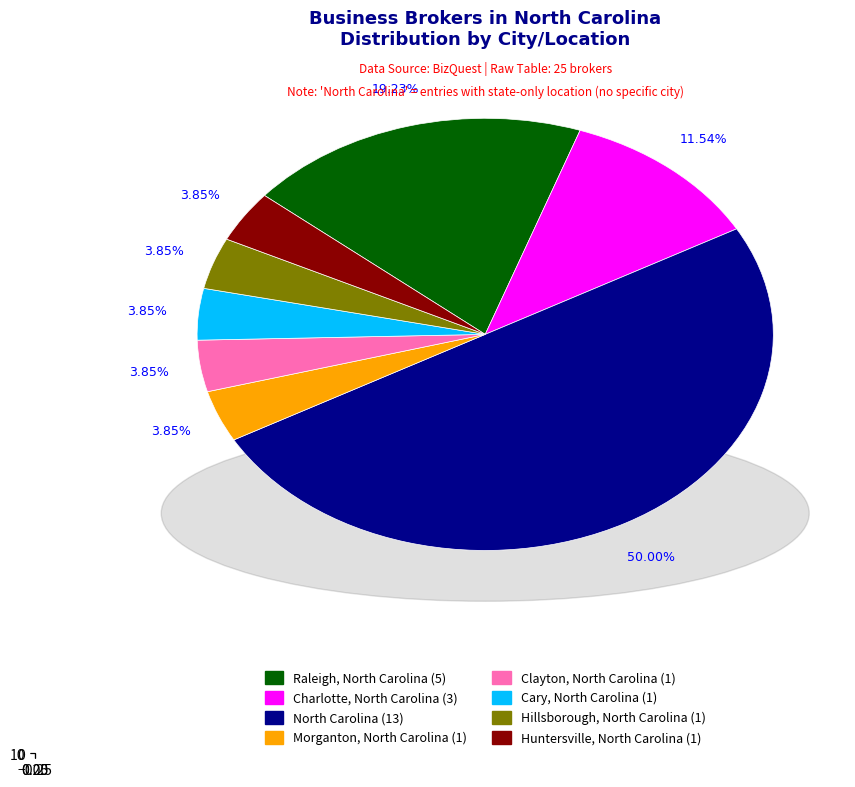

How many slices are in this pie chart?

8